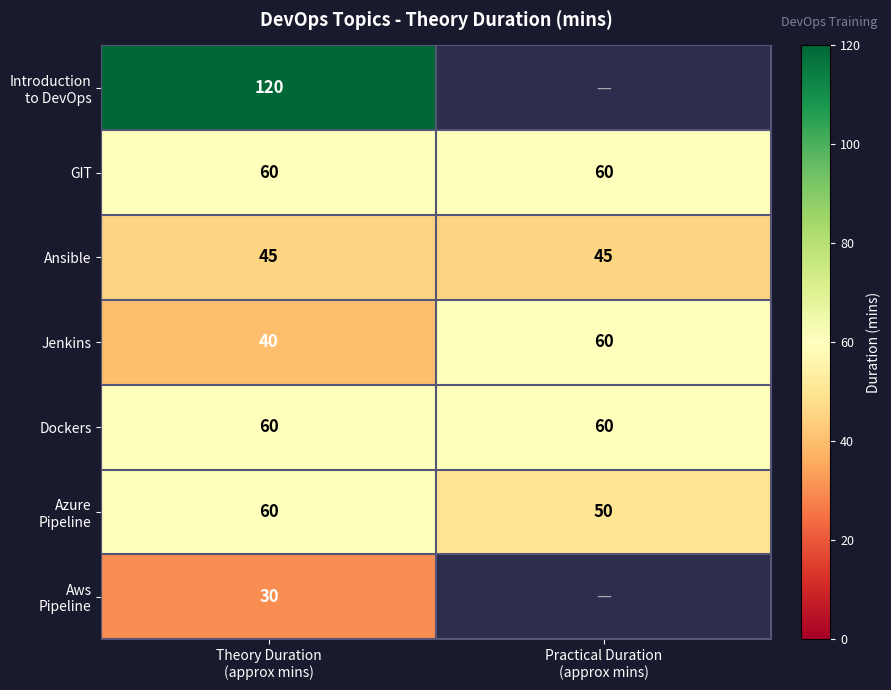

What is the maximum value for Dockers?

60